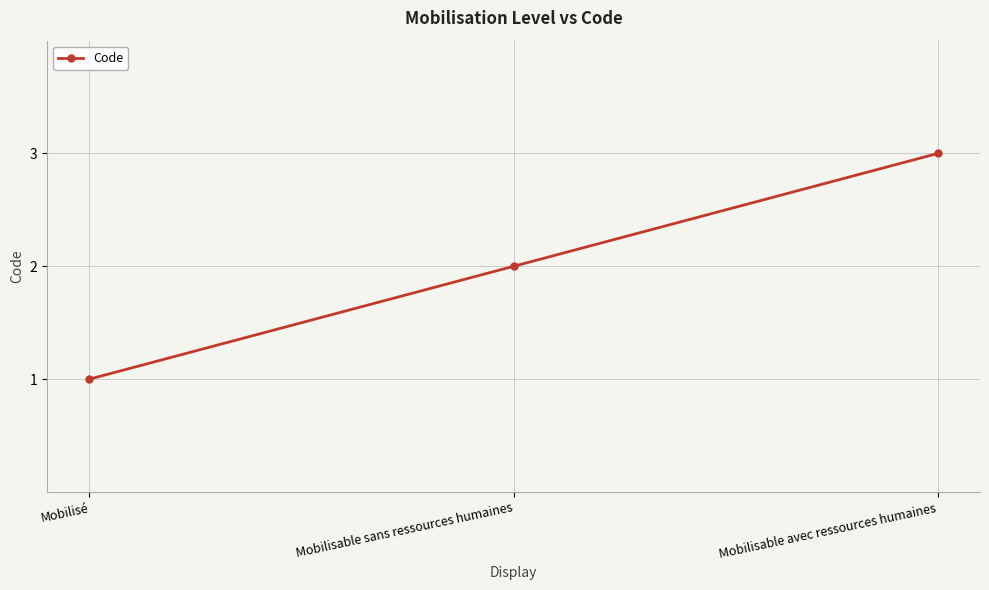

Rank the categories by value from highest to lowest.

Mobilisable avec ressources humaines, Mobilisable sans ressources humaines, Mobilisé